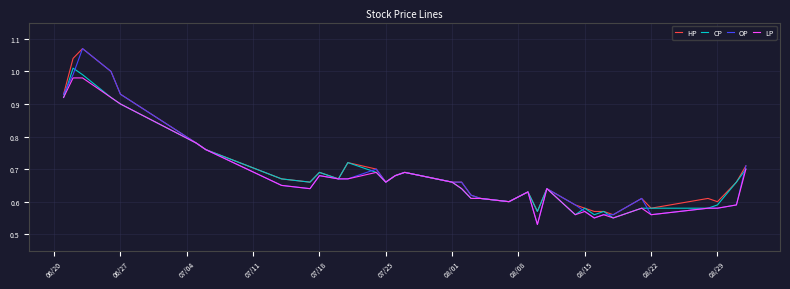

Which series has the widest spread of values?

OP